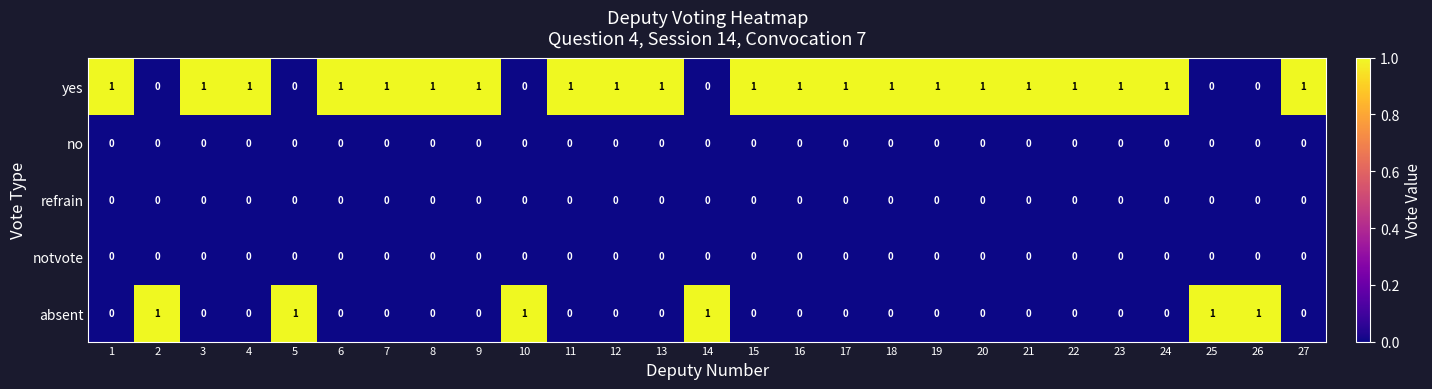

Which series has the largest total across all categories?

yes